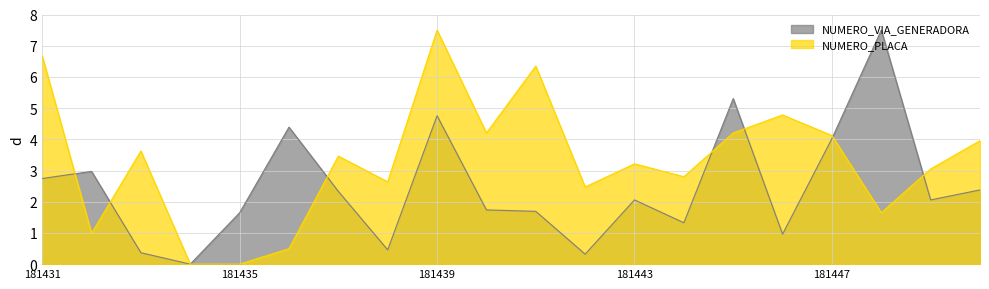

What is the difference between the NUMERO_PLACA values at 181432 and 181435?

1.0